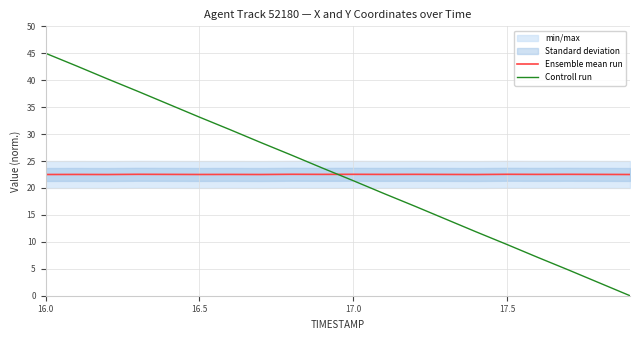

How many intersections are there between Controll run and Ensemble mean run?

1